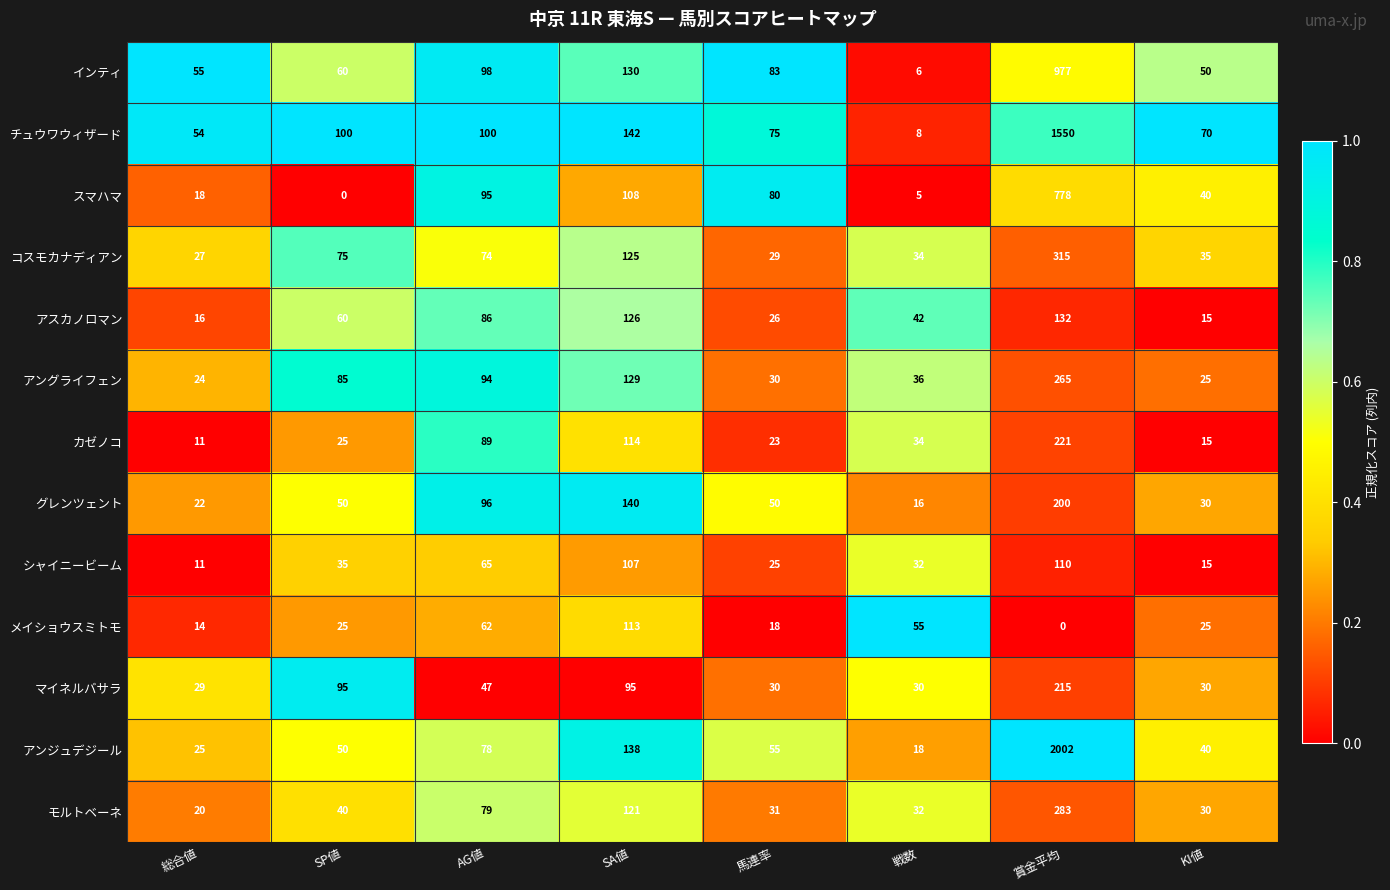

Which category has the lowest value in the アスカノロマン series?

KI値